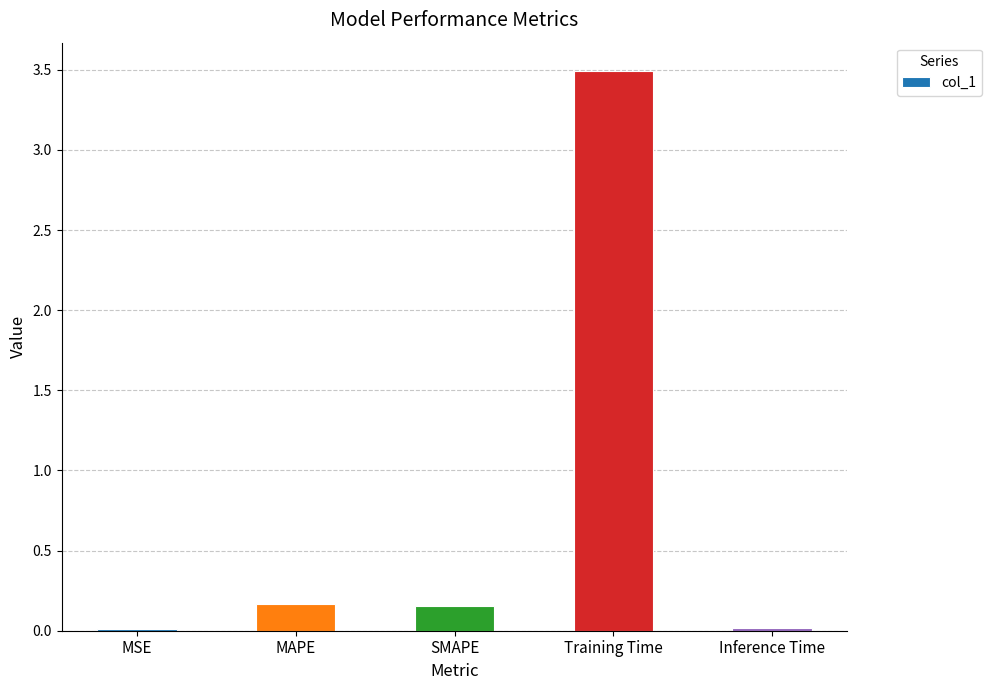

Which label corresponds to the largest value in the chart?

Training Time